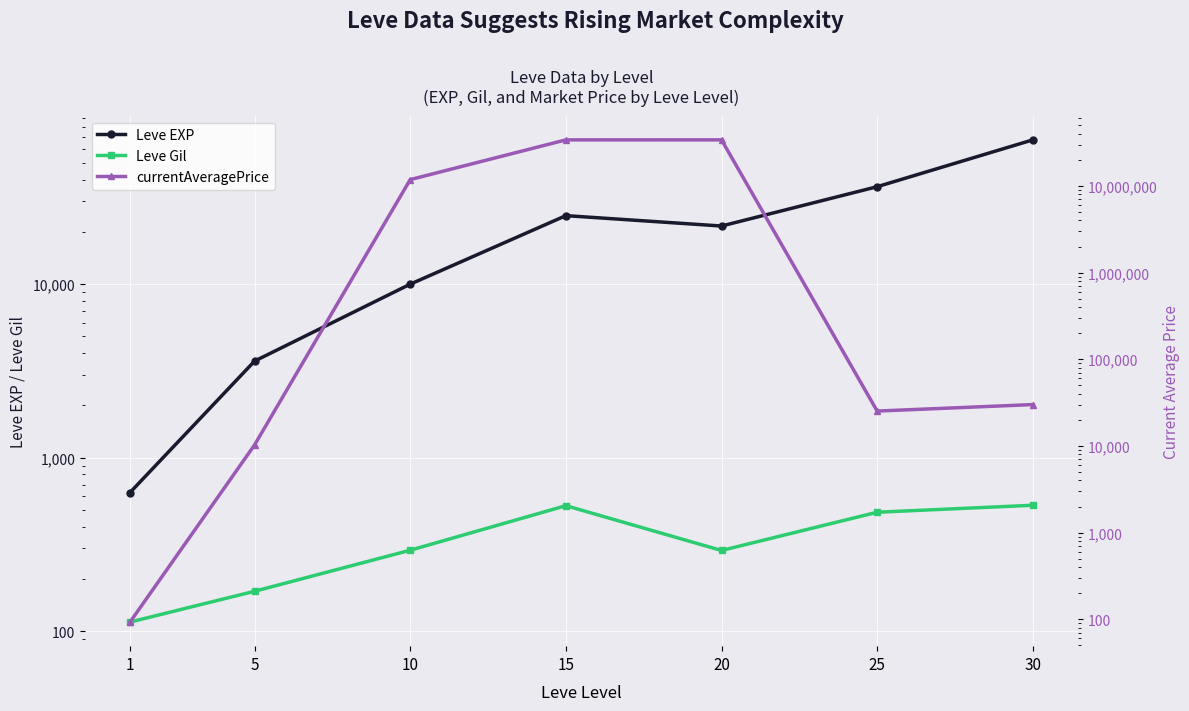

At 1, list the series in order from largest to smallest.

Leve EXP, Leve Gil, currentAveragePrice